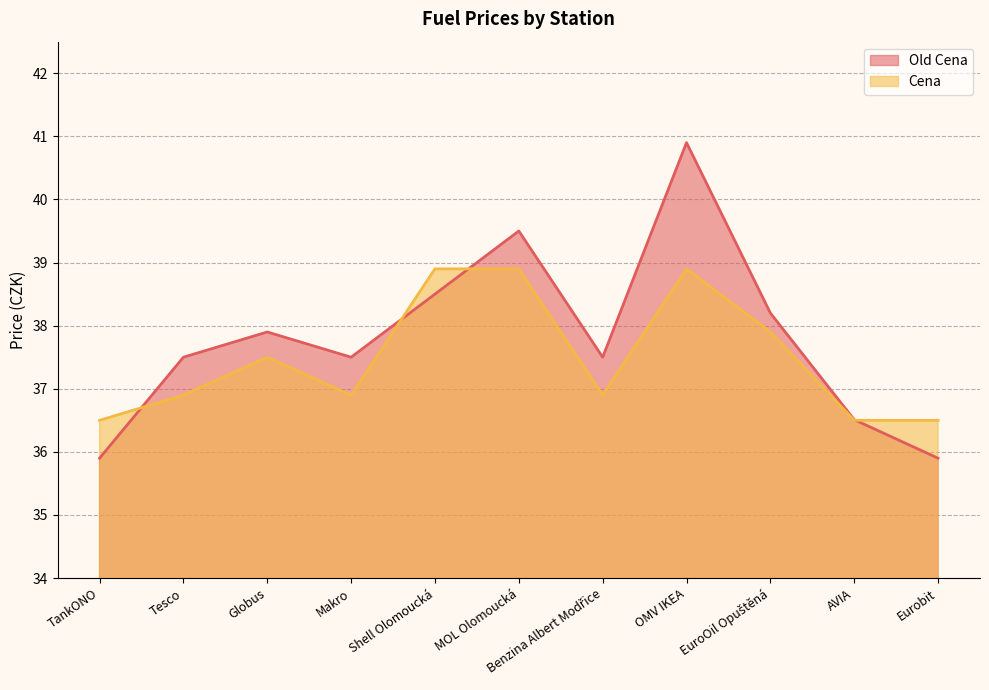

True or false: Old Cena has a value of 37.9 at Globus.

True